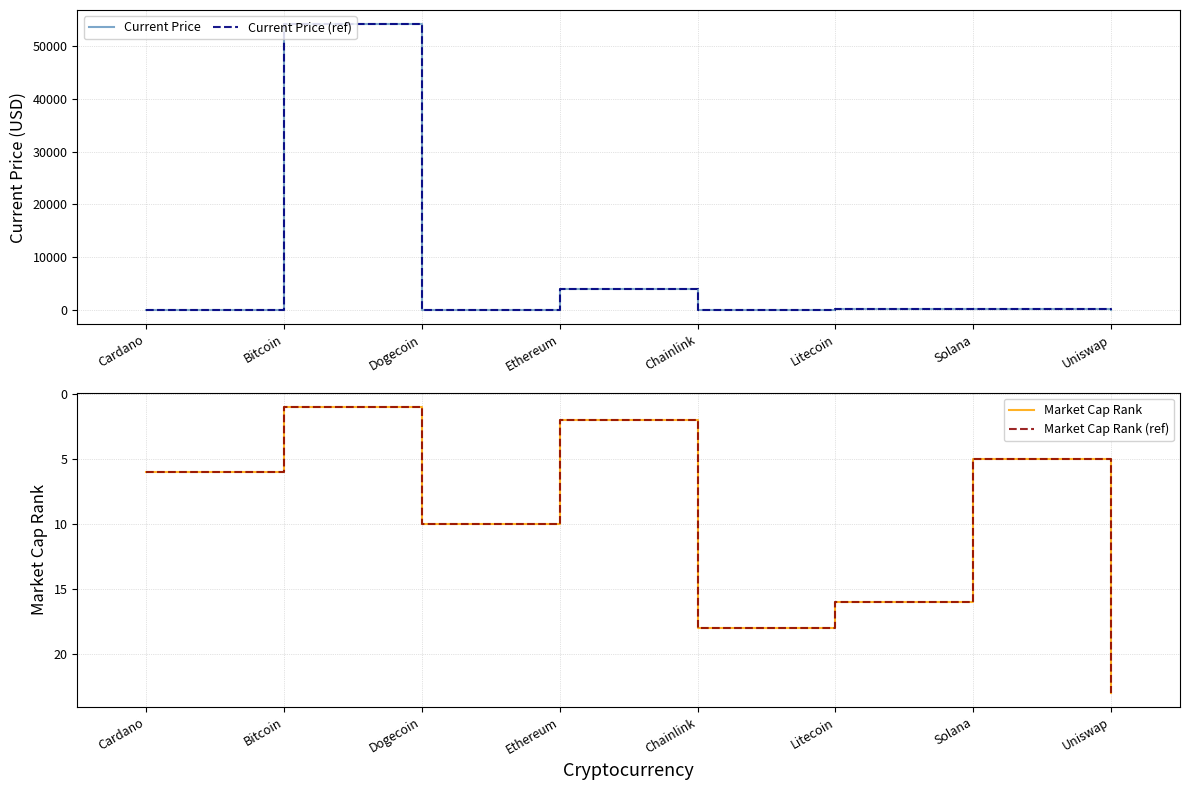

Reading left to right, transcribe all the data shown in this chart.

Current Price: Cardano=1.5	Bitcoin=54128.0	Dogecoin=0.2	Ethereum=4028.2	Chainlink=23.4	Litecoin=188.7	Solana=187.0	Uniswap=18.9
Current Price (ref): Cardano=1.5	Bitcoin=54128.0	Dogecoin=0.2	Ethereum=4028.2	Chainlink=23.4	Litecoin=188.7	Solana=187.0	Uniswap=18.9
Market Cap Rank: Cardano=6.0	Bitcoin=1.0	Dogecoin=10.0	Ethereum=2.0	Chainlink=18.0	Litecoin=16.0	Solana=5.0	Uniswap=23.0
Market Cap Rank (ref): Cardano=6.0	Bitcoin=1.0	Dogecoin=10.0	Ethereum=2.0	Chainlink=18.0	Litecoin=16.0	Solana=5.0	Uniswap=23.0